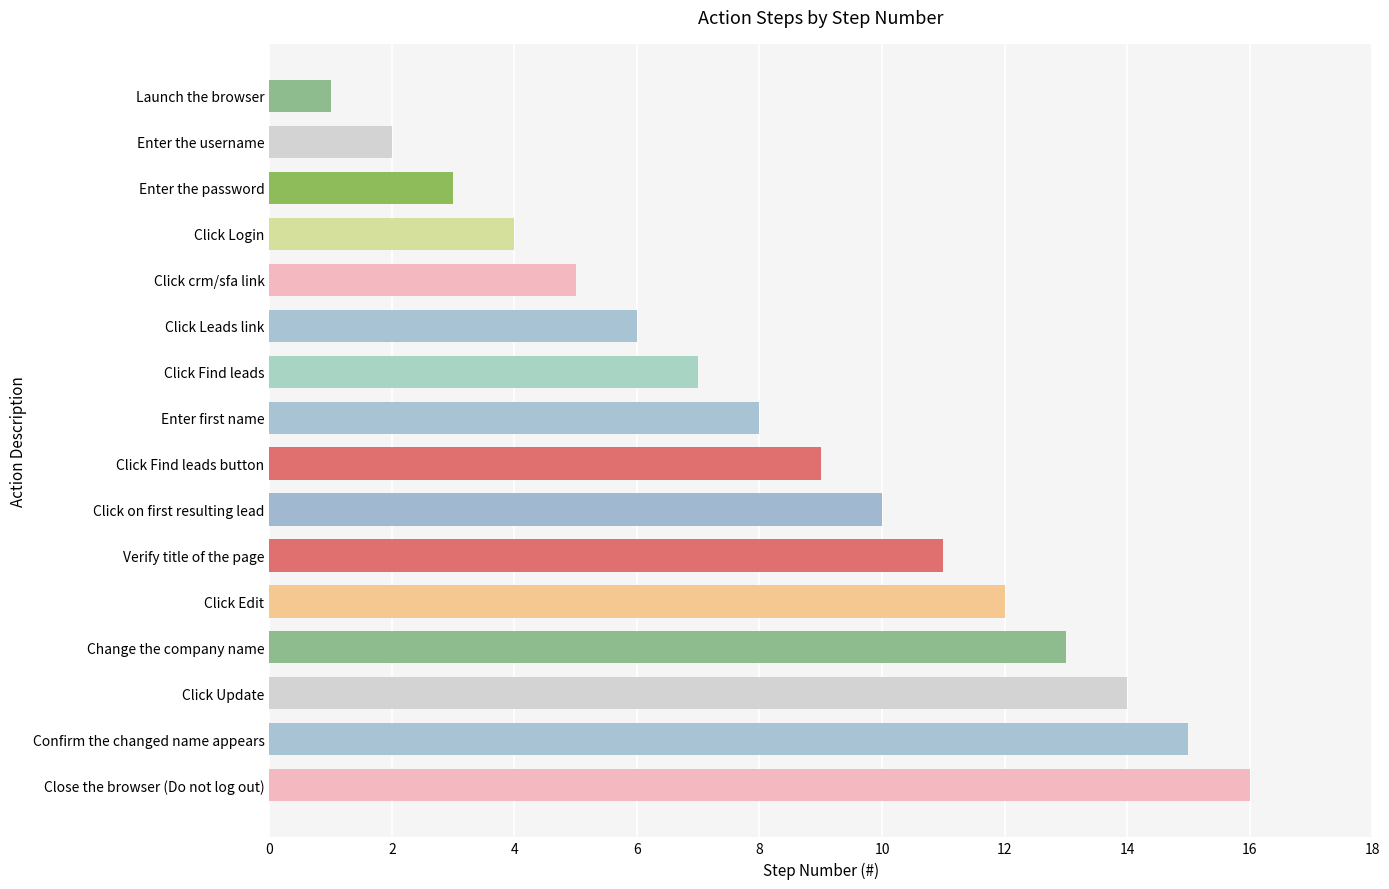

The value at Click crm/sfa link is 2. True or false?

False